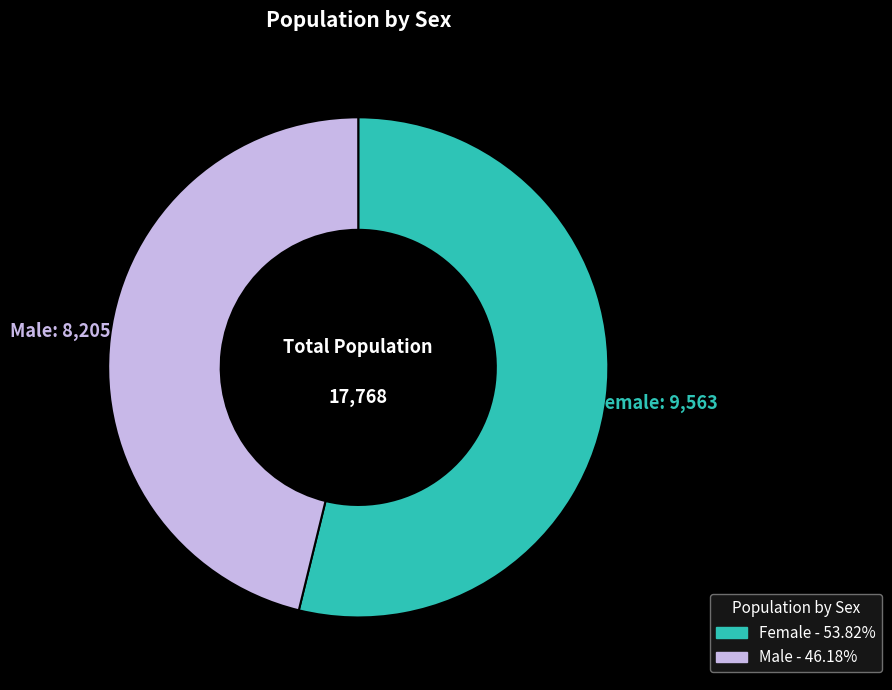

Does any single category account for the majority?

Yes